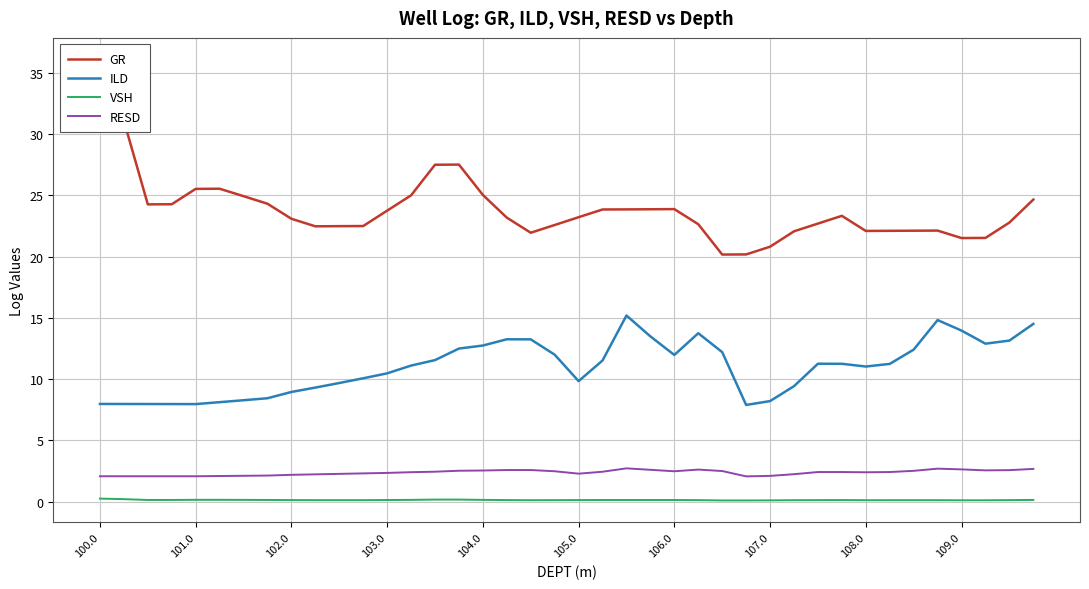

True or false: RESD and VSH cross at least once.

False